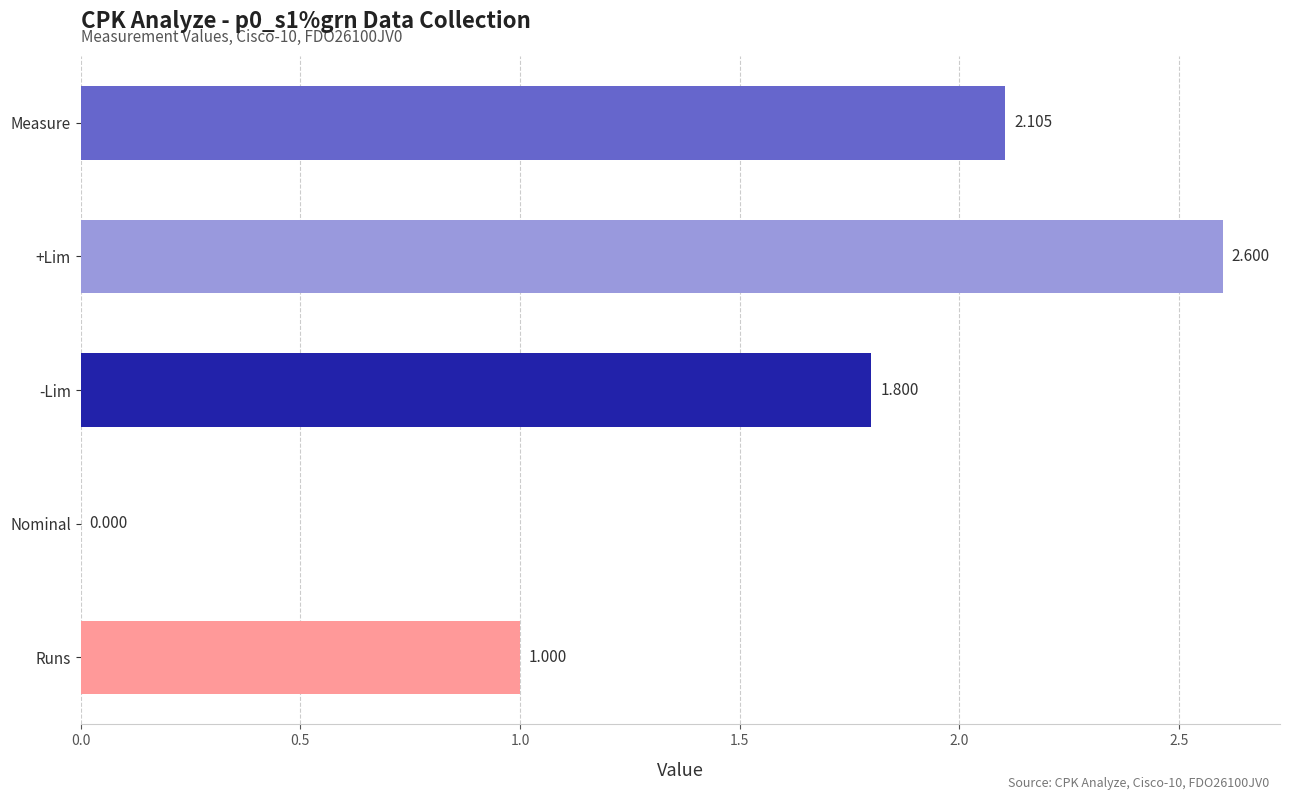

Is the value of +Lim at 220517170210 greater than the value of Nominal at 220517165240?

Yes